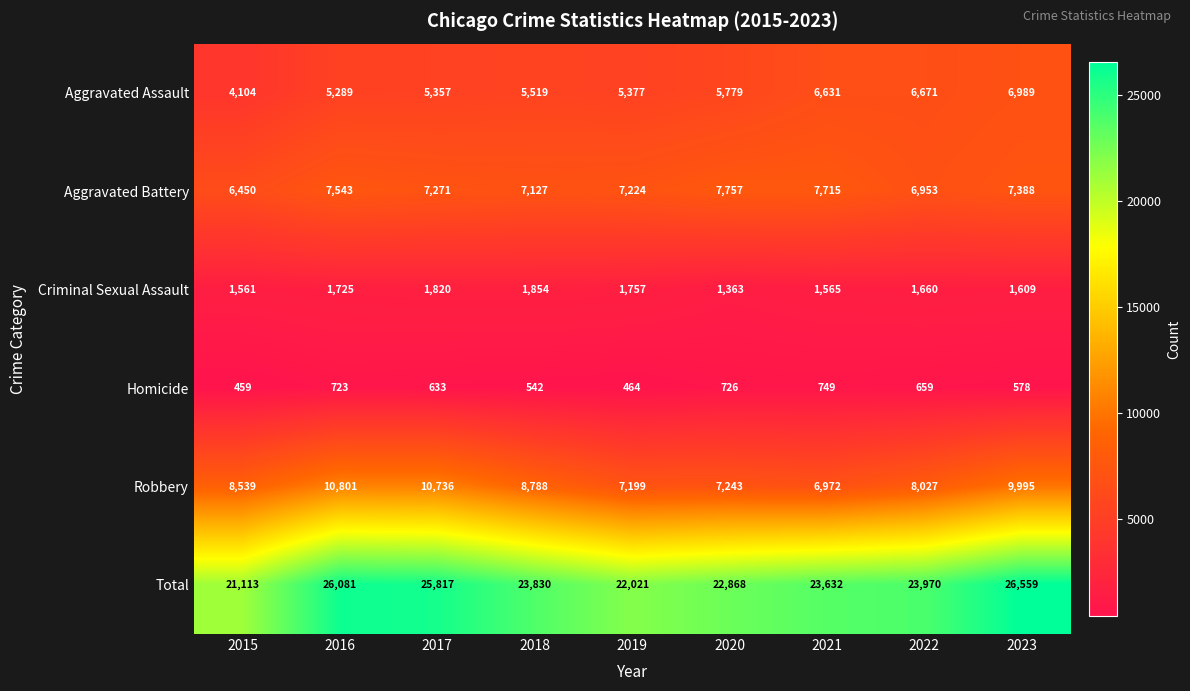

Which category has the highest value across all series?

2023